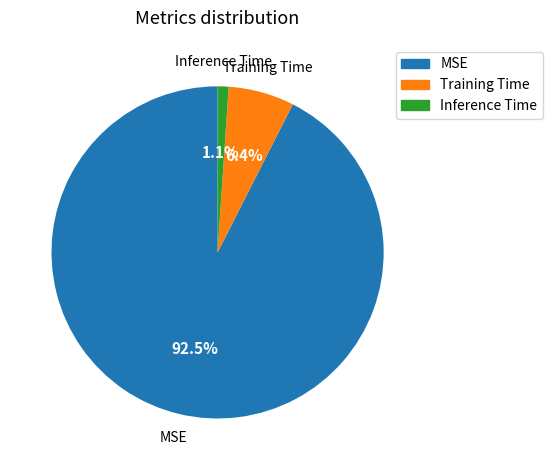

Is Inference Time the majority of the pie?

No